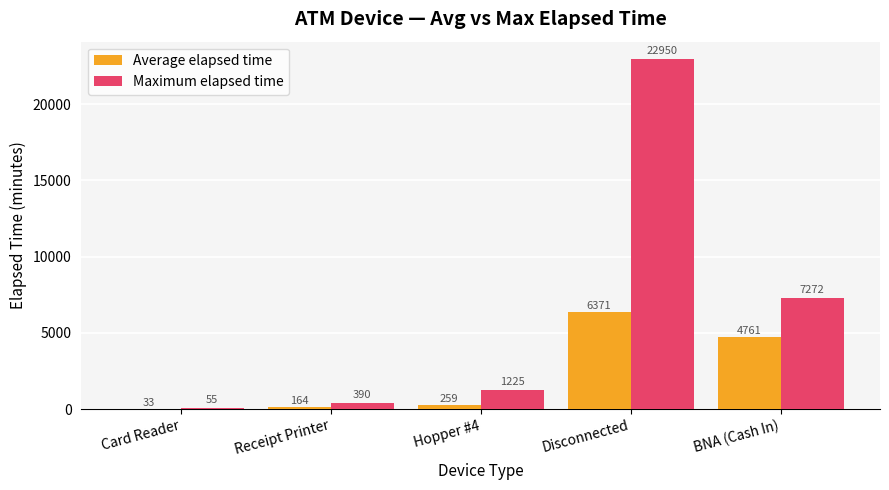

At which category does the chart reach its peak across all series?

Disconnected